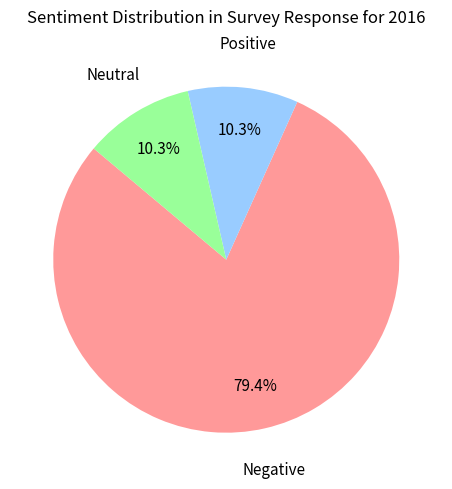

Between Negative and Neutral, which is larger?

Negative